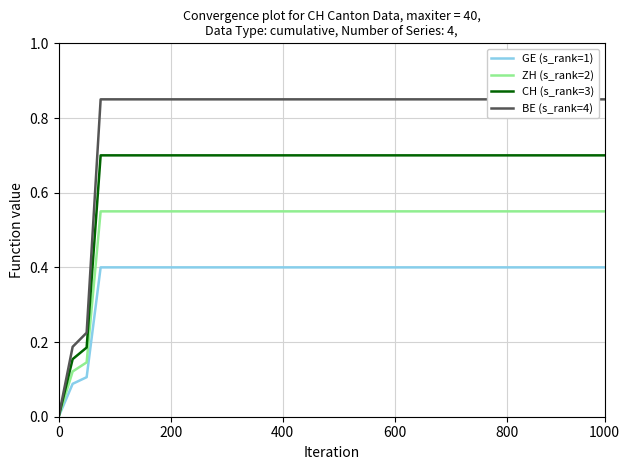

How many values in CH (s_rank=3) are above zero?

39